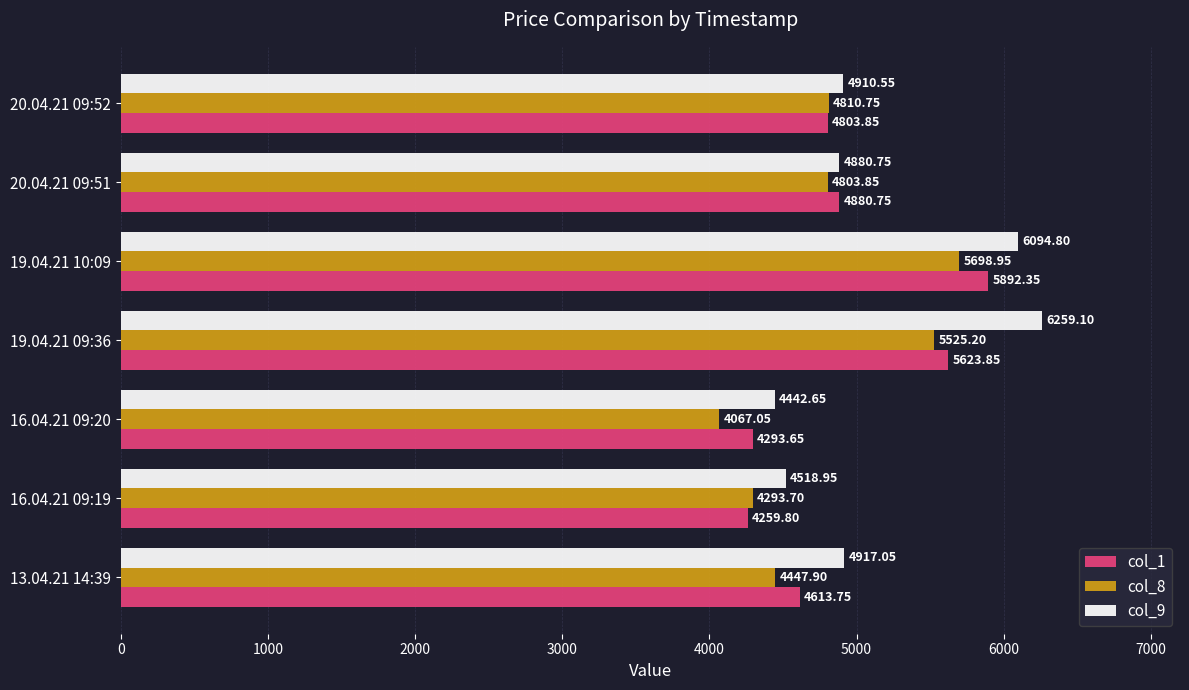

List the series in order of their peak value, lowest first.

col_8, col_1, col_9